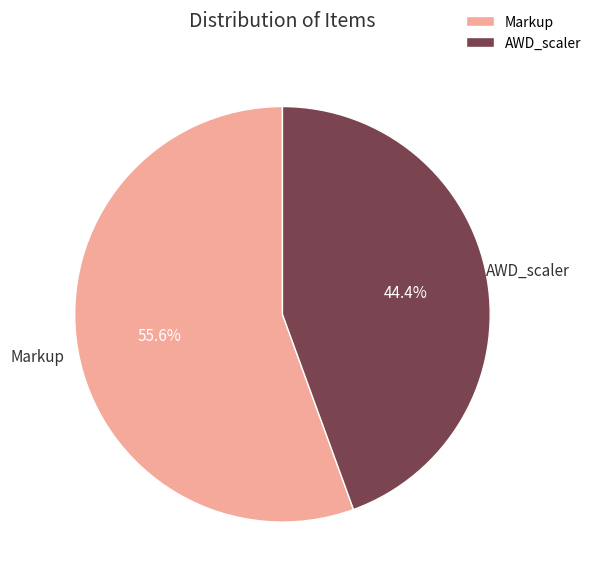

To the nearest percent, what is the combined percentage of Markup and AWD_scaler?

100%